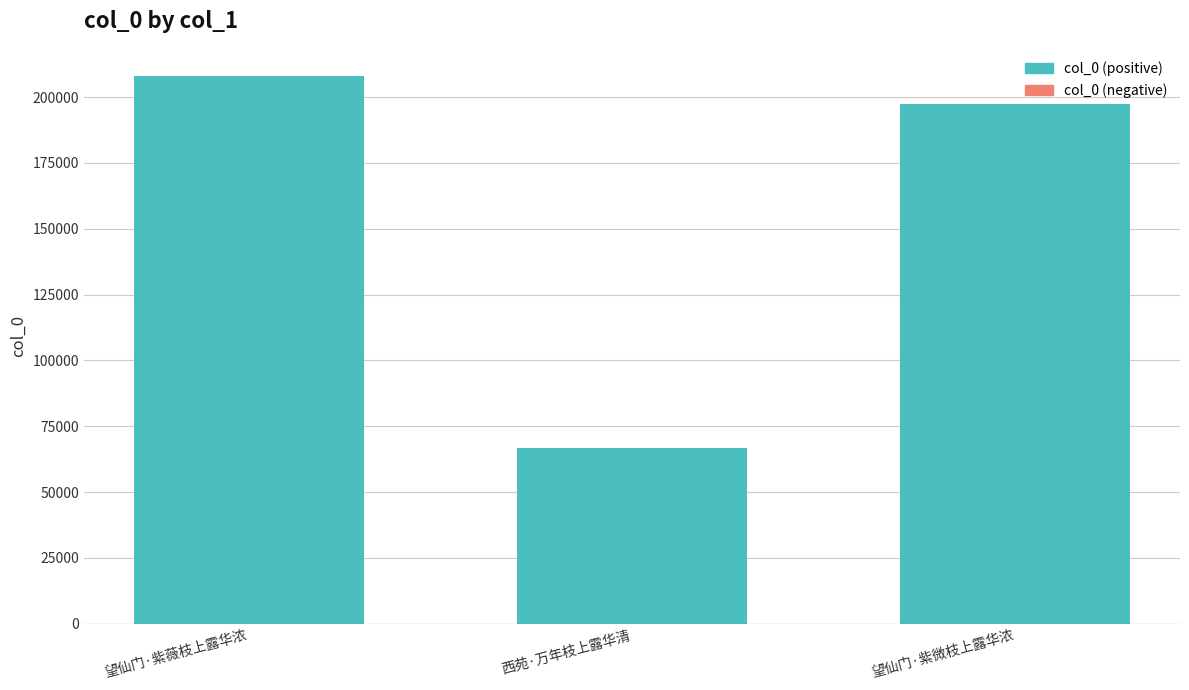

The value at 望仙门·紫薇枝上露华浓 is 207937. True or false?

True